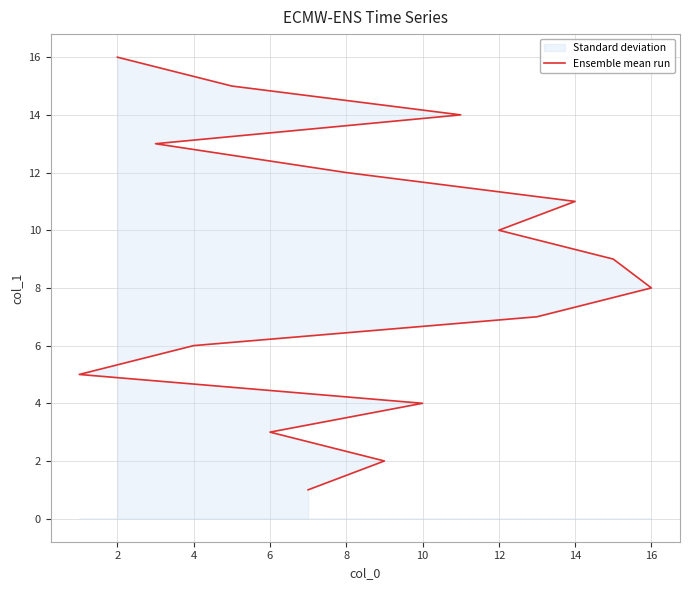

True or false: there are more than 0 points higher than both neighbors.

False